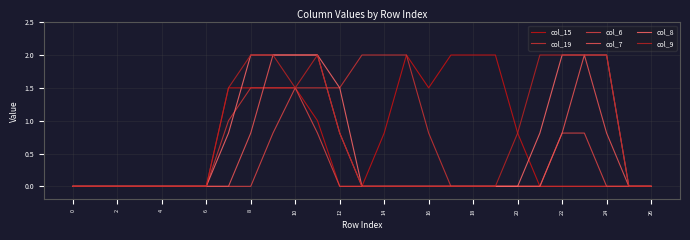

What are all the series names shown in the legend?

col_15, col_19, col_6, col_7, col_8, col_9